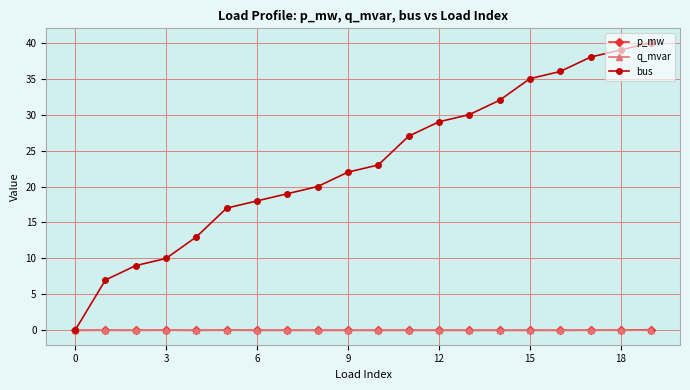

True or false: p_mw has more than 2 points higher than both neighbors.

True